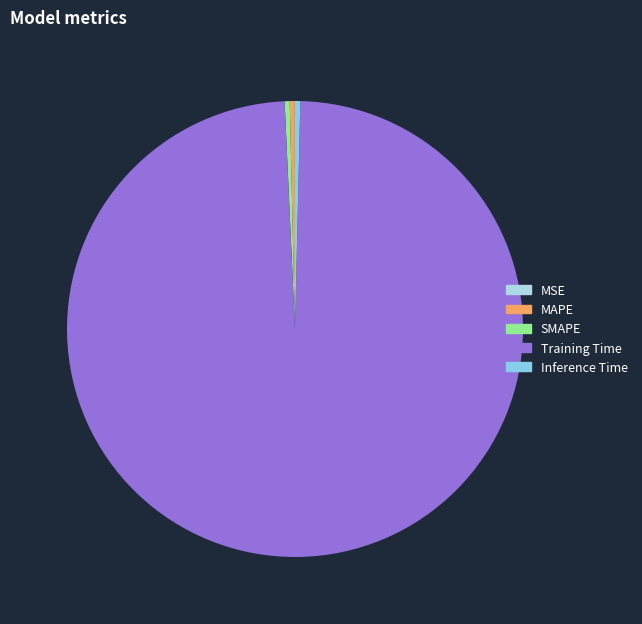

To the nearest percent, what is the combined percentage of SMAPE and Training Time?

99%